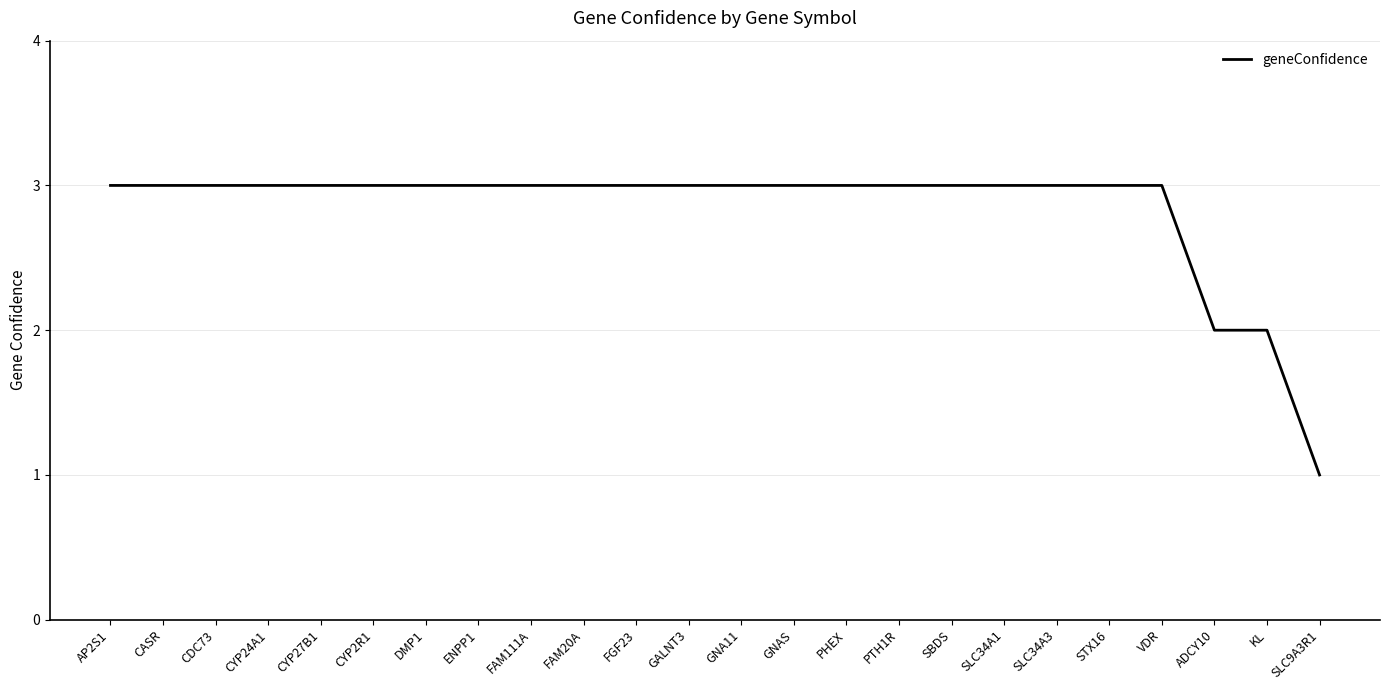

Approximately how many times larger is the value at ENPP1 compared to SBDS?

1.0